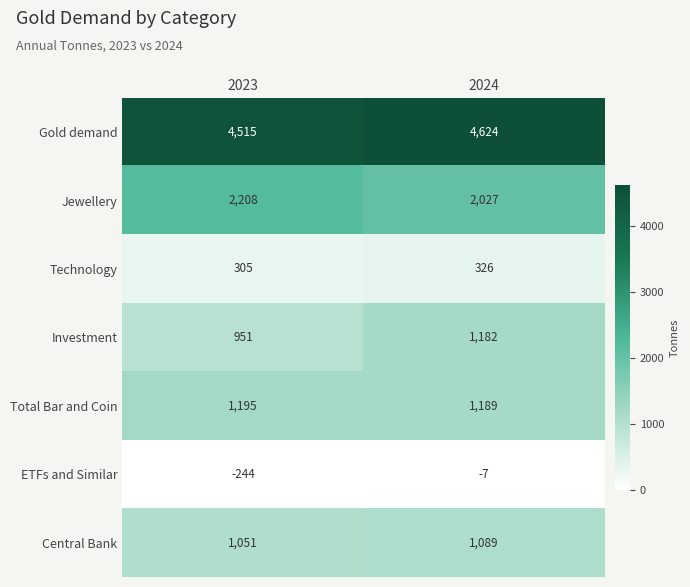

What is the difference between the highest and lowest values at 2023?

4759